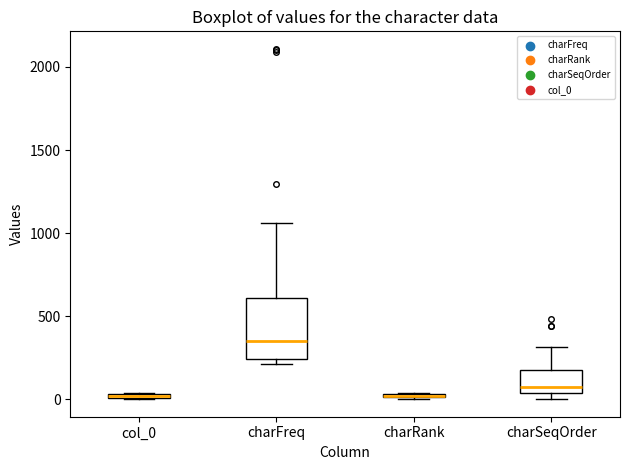

Where does the median line of the box for charFreq sit on the y-axis? The values are not printed on the chart, so give them approximately, as read against the axis.

350